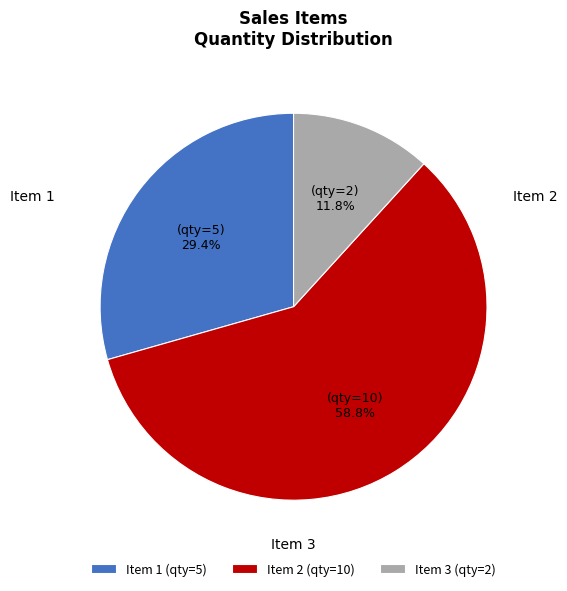

To the nearest percent, what is the average slice percentage?

33%